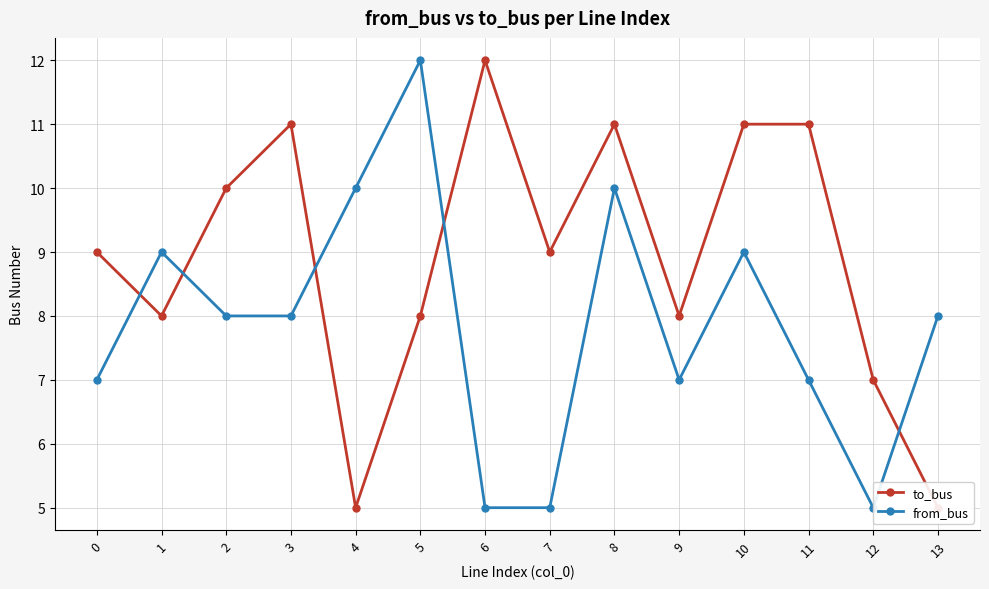

Where is the first local minimum for from_bus?

9